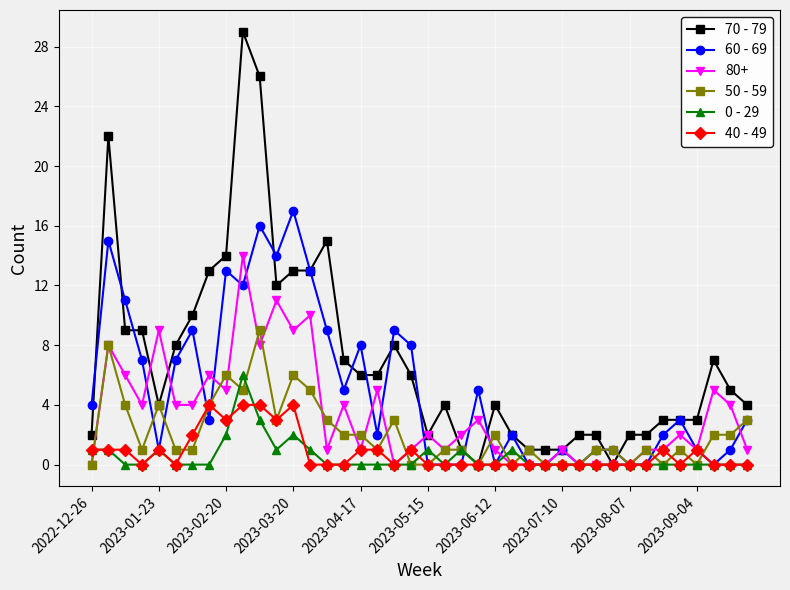

What is the maximum value shown in the chart?

29